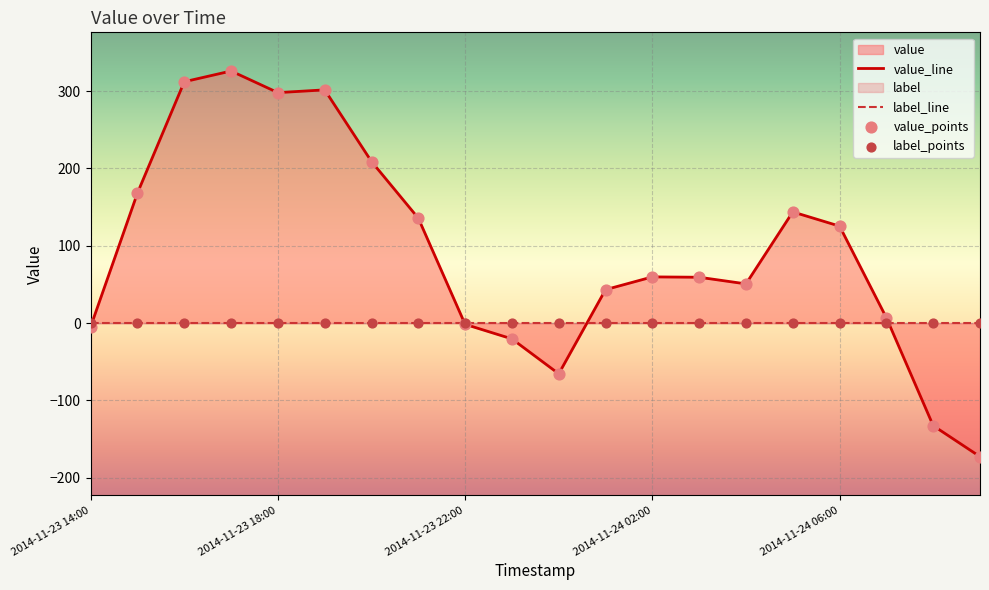

Approximately how many times larger is the value at 2014-11-23 18:00 compared to 2014-11-23 15:00?

1.8